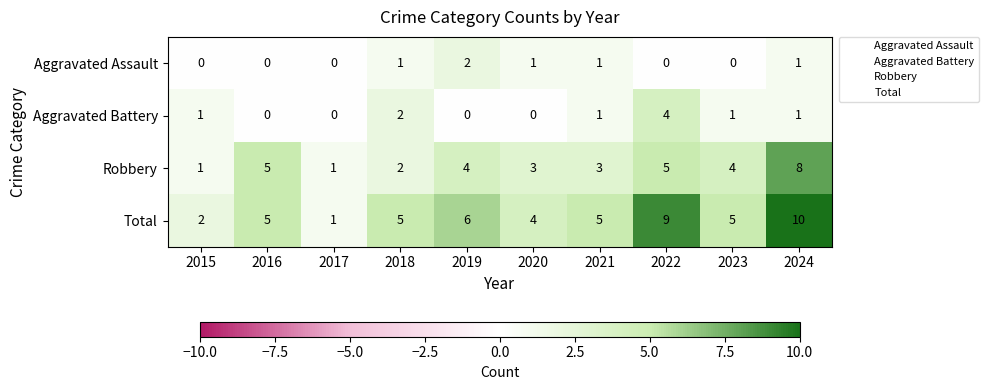

How many distinct data groups are displayed?

4